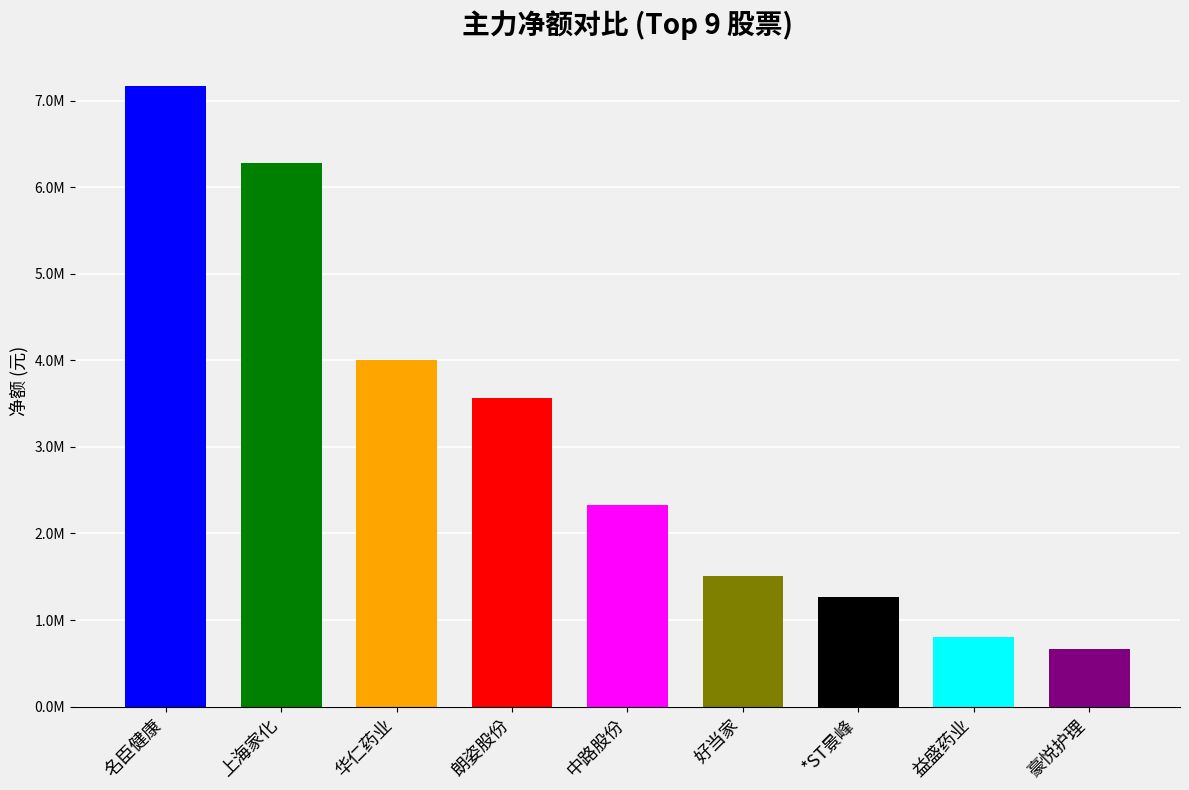

List the labels in order of 主力净额 value, smallest first.

豪悦护理, 益盛药业, *ST景峰, 好当家, 中路股份, 朗姿股份, 华仁药业, 上海家化, 名臣健康